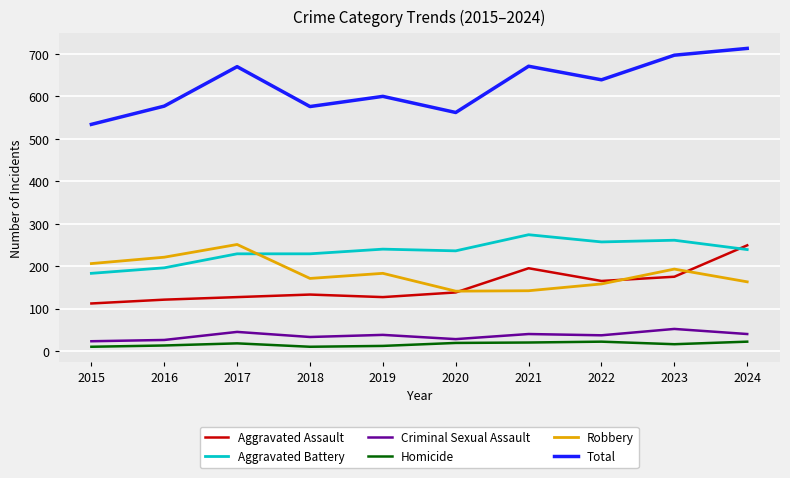

The value of Aggravated Assault at 2017 is 192. True or false?

False